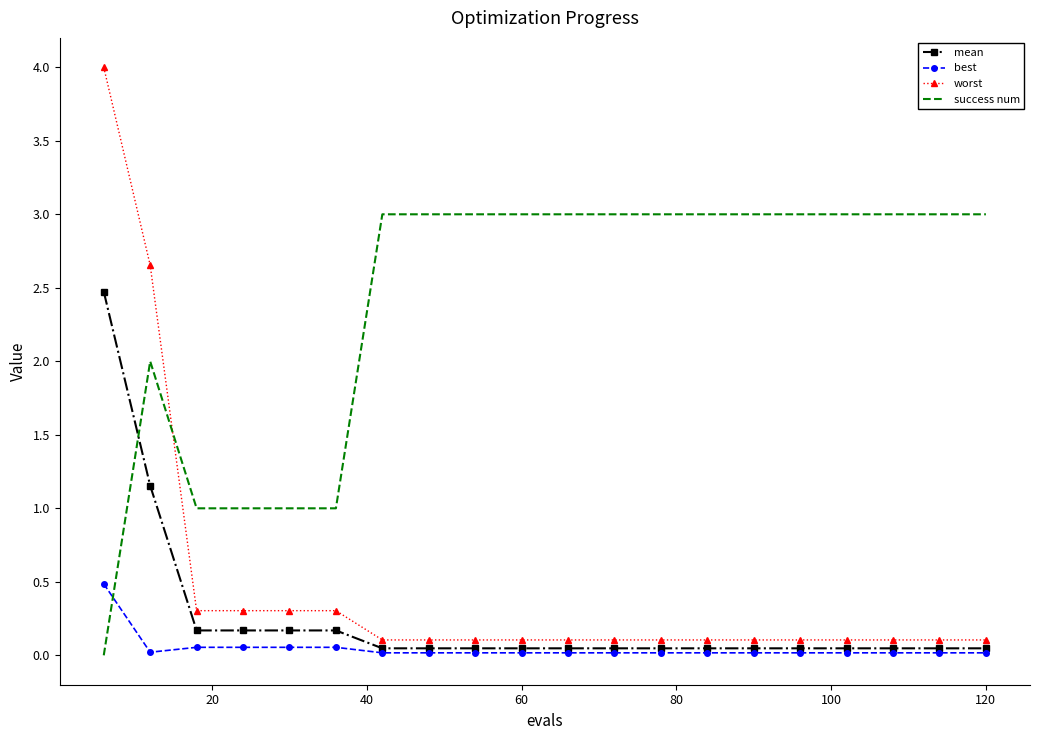

What is the highest value of the worst series?

4.0